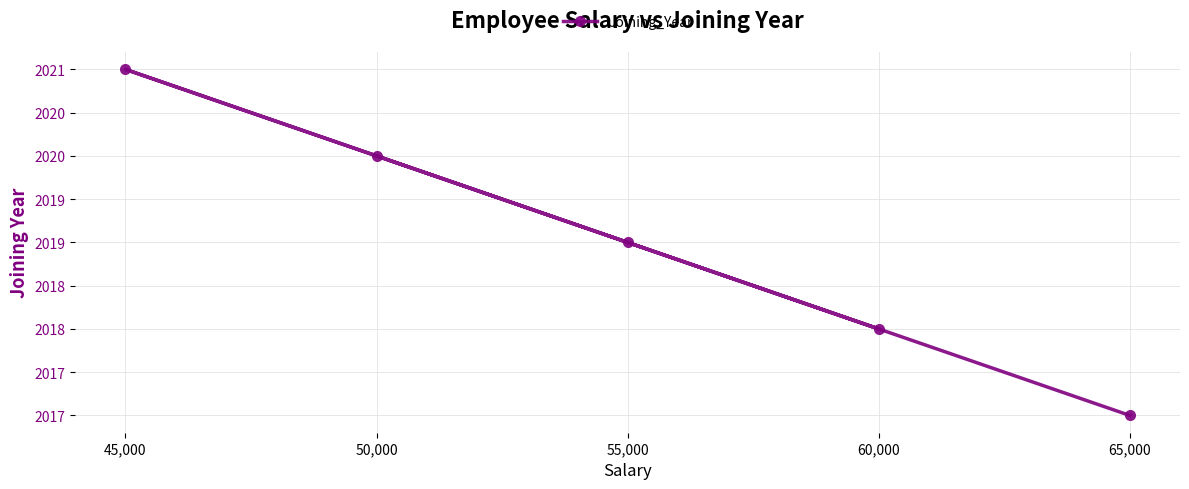

Between 45,000 and 55,000, which is larger?

45,000